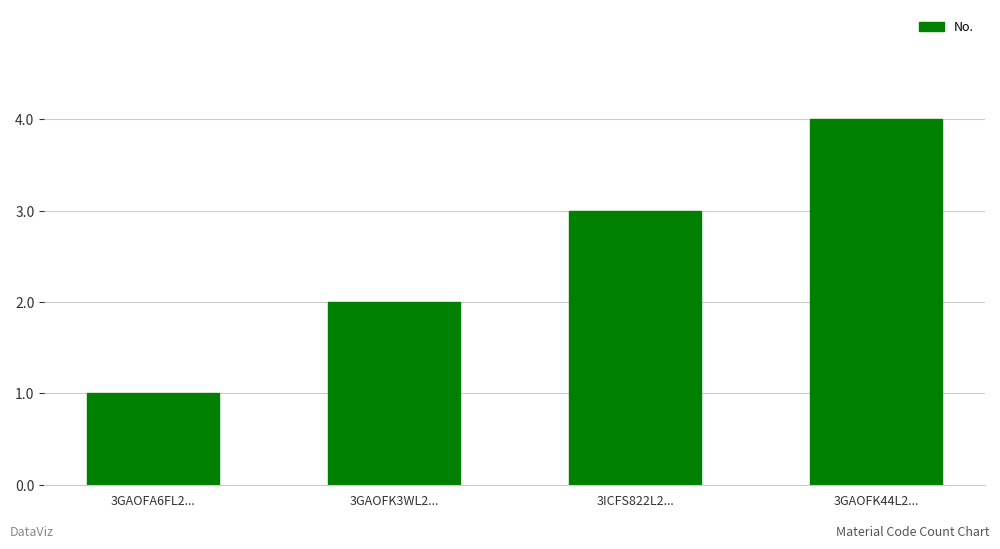

Rank the categories by value from highest to lowest.

3GAOFK44L2..., 3ICFS822L2..., 3GAOFK3WL2..., 3GAOFA6FL2...